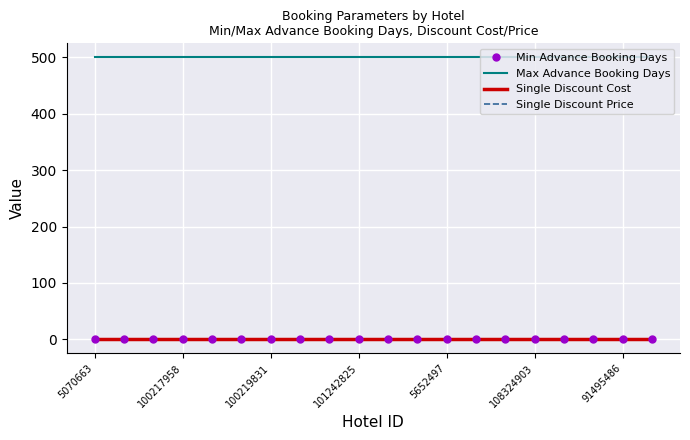

Which series has the largest total across all categories?

Max Advance Booking Days